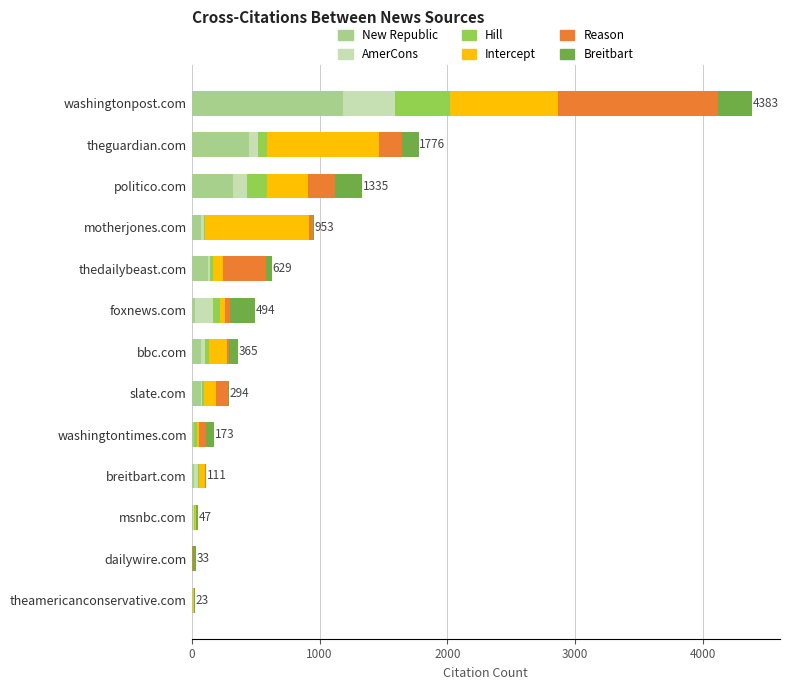

At which category is the sum across all series the highest?

washingtonpost.com